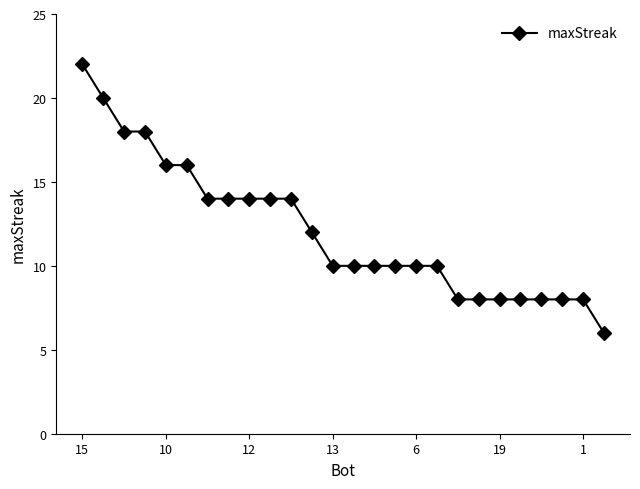

What is the maximum value shown in the chart?

22